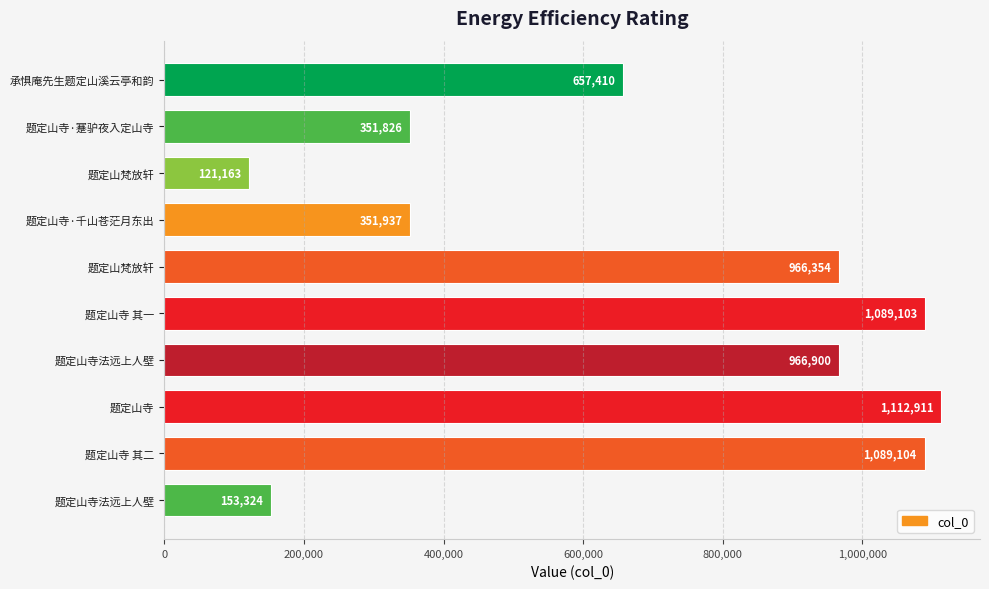

How many bars are there in total?

10